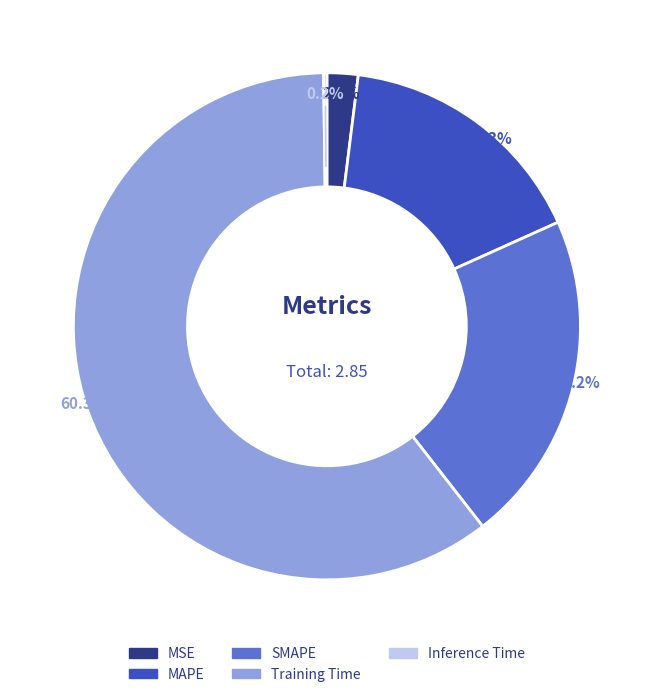

To the nearest percent, what portion does SMAPE represent?

21%